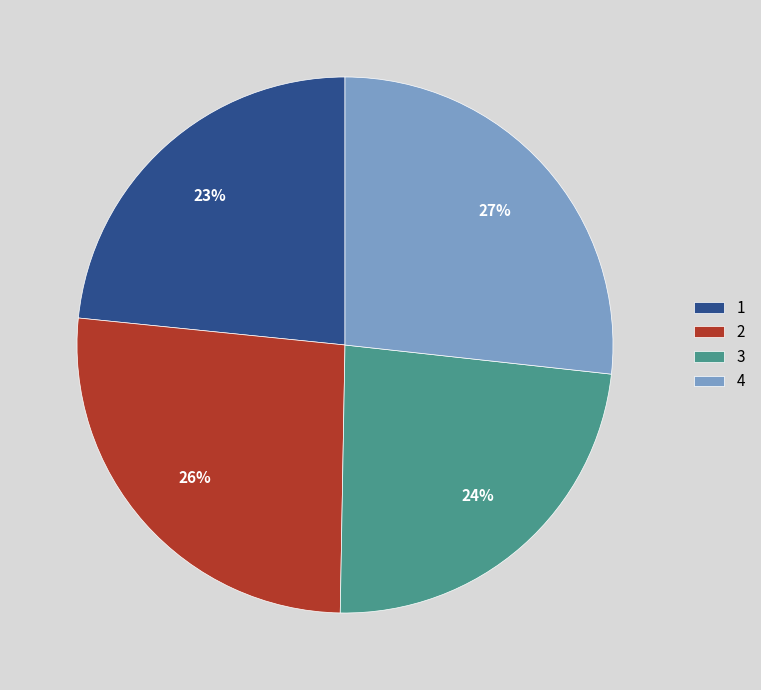

To the nearest percent, what percentage of the pie is 1?

23%